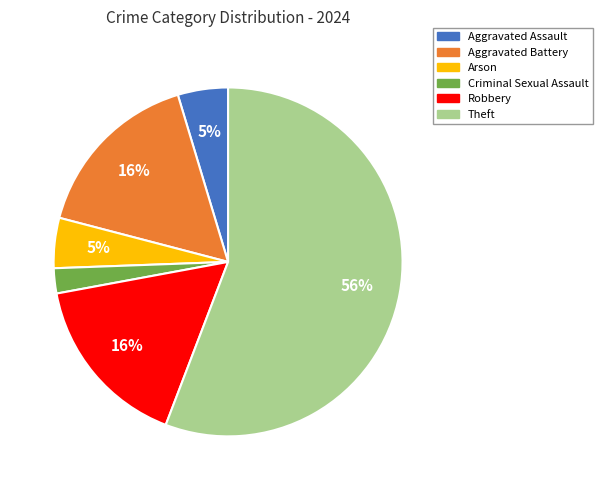

Is there a majority slice in this chart?

Yes